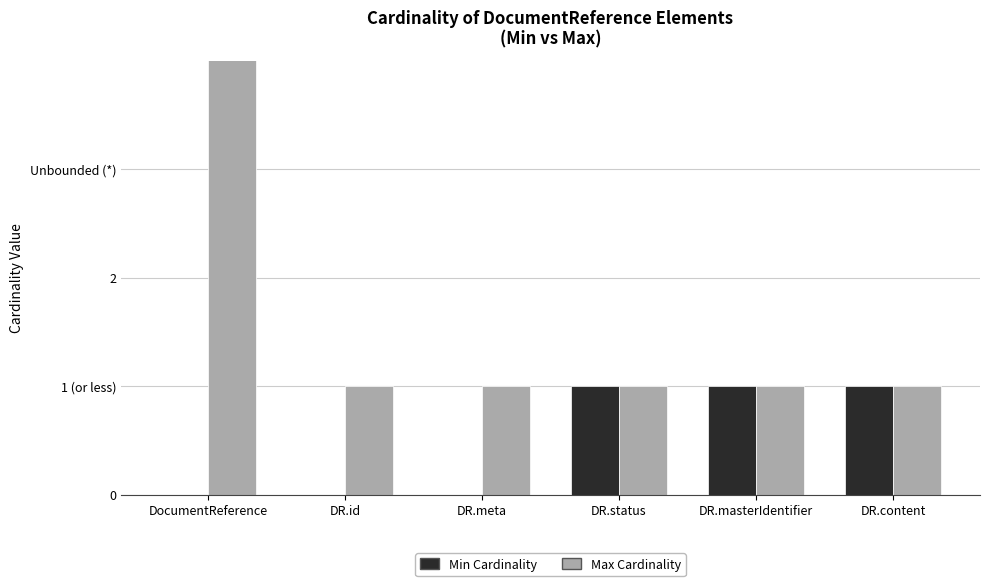

What is the difference between the maximum and minimum values in the Max Cardinality series?

998